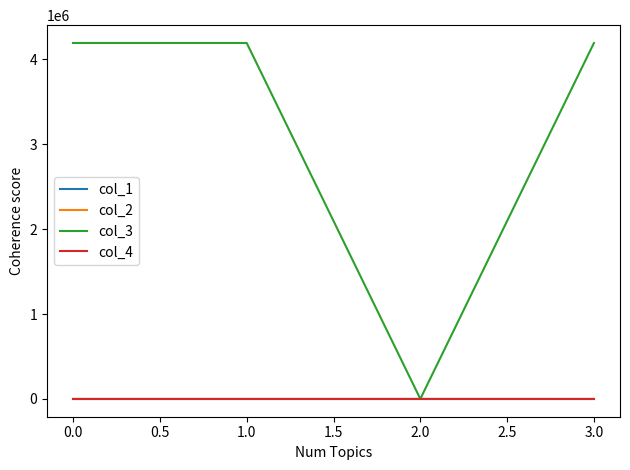

What is the difference between the second highest and minimum values in the col_1 series?

183.7